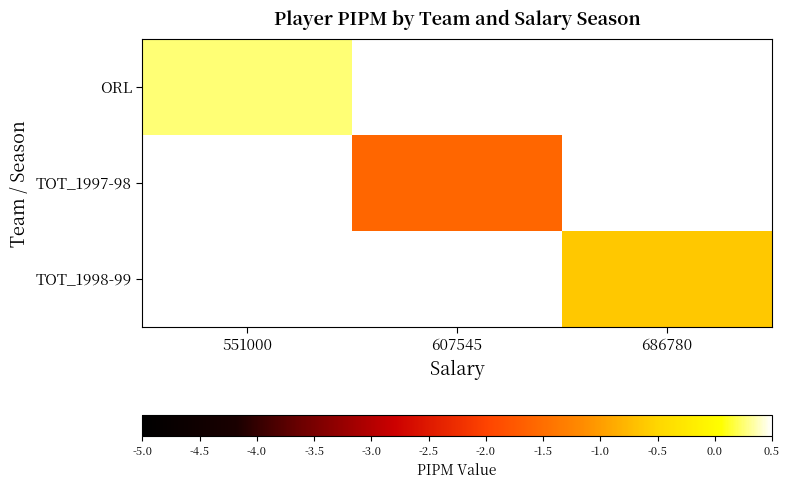

Between 607545 and 551000, which is larger?

551000